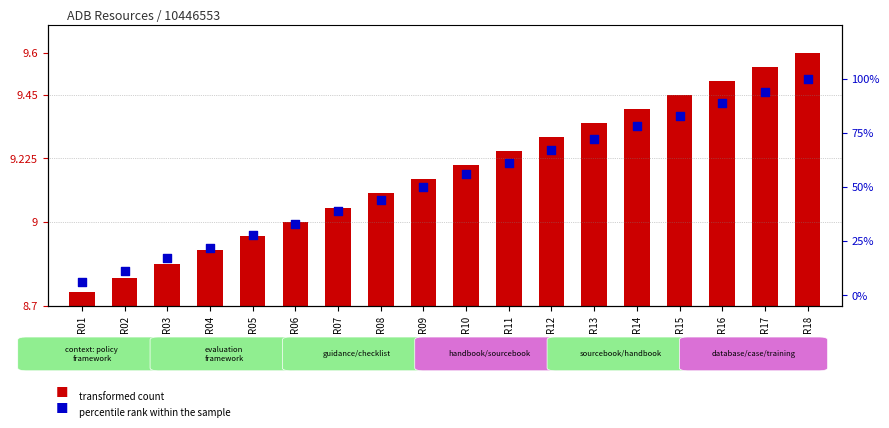

Which series contains the highest Y value?

percentile rank within the sample